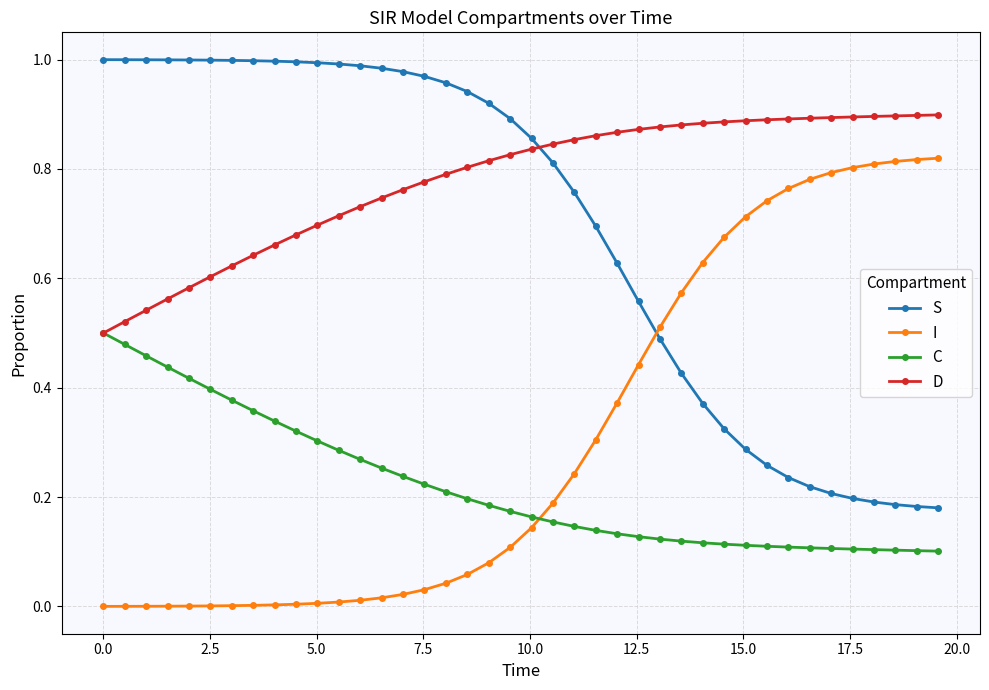

How many times do I and C cross each other?

1